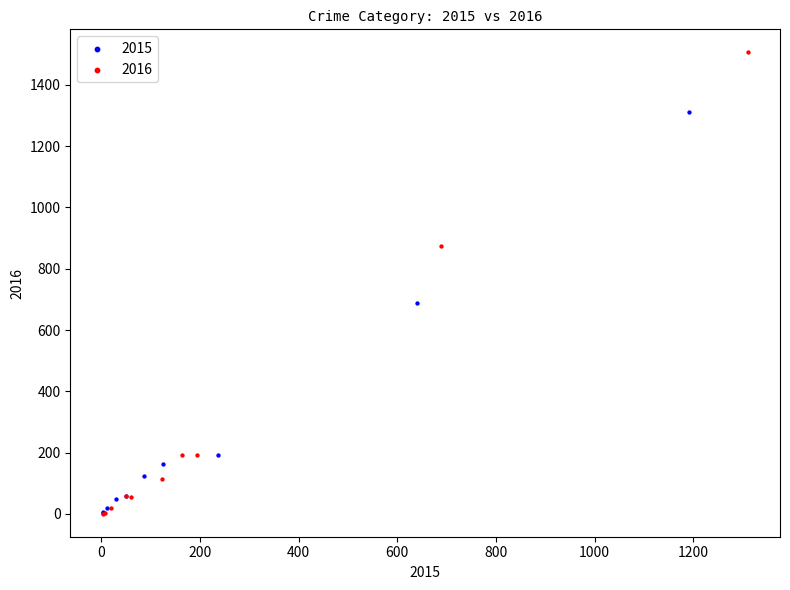

Which series contains the highest Y value?

2016